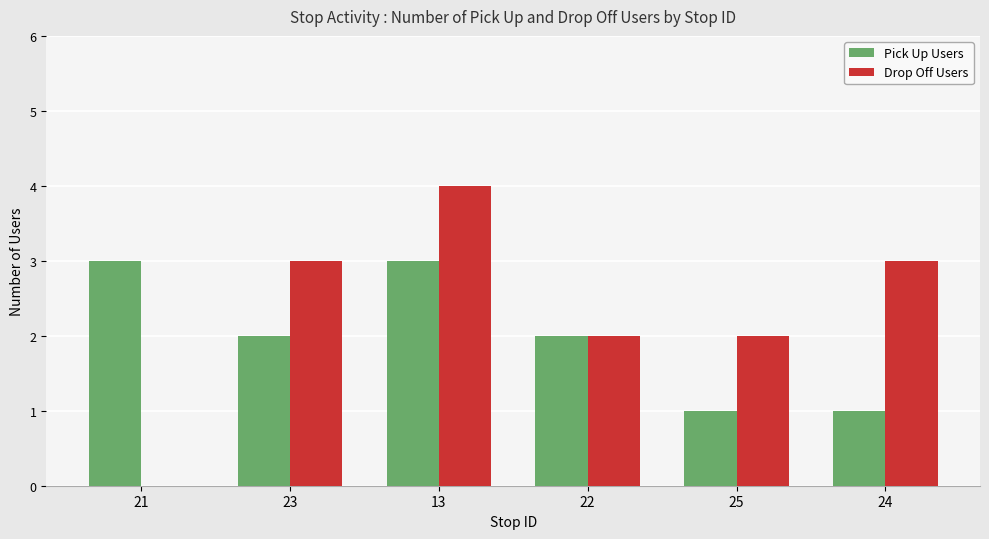

What is the sum of all Pick Up Users values?

12